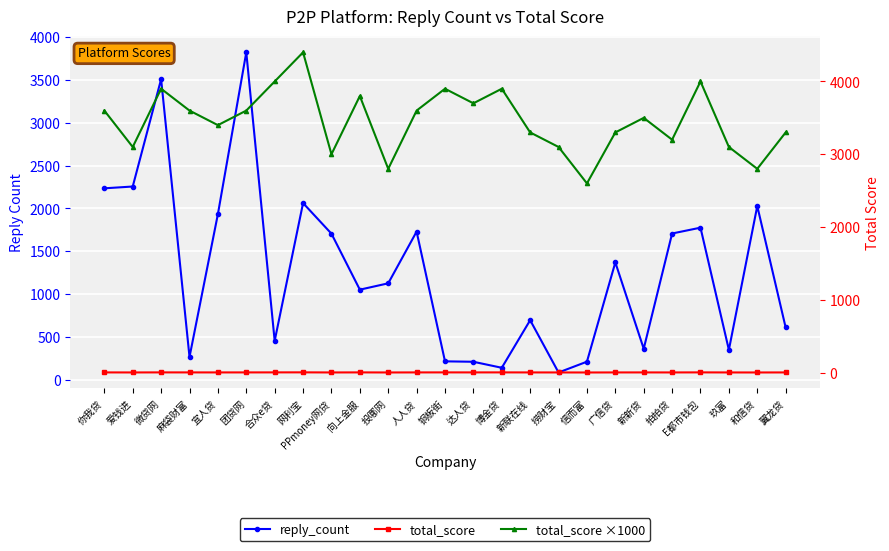

What is the difference between the total_score values at 博金贷 and 向上金服?

0.1